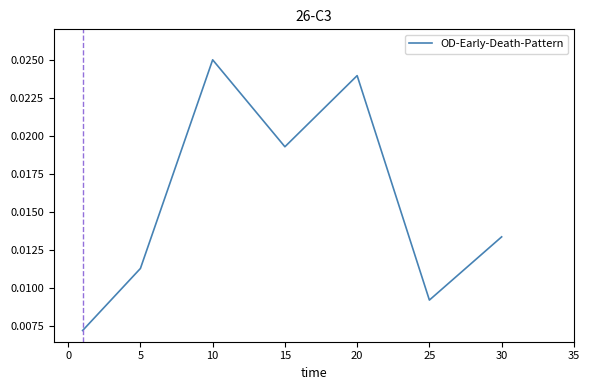

Is this an area chart (filled region under the line)?

No